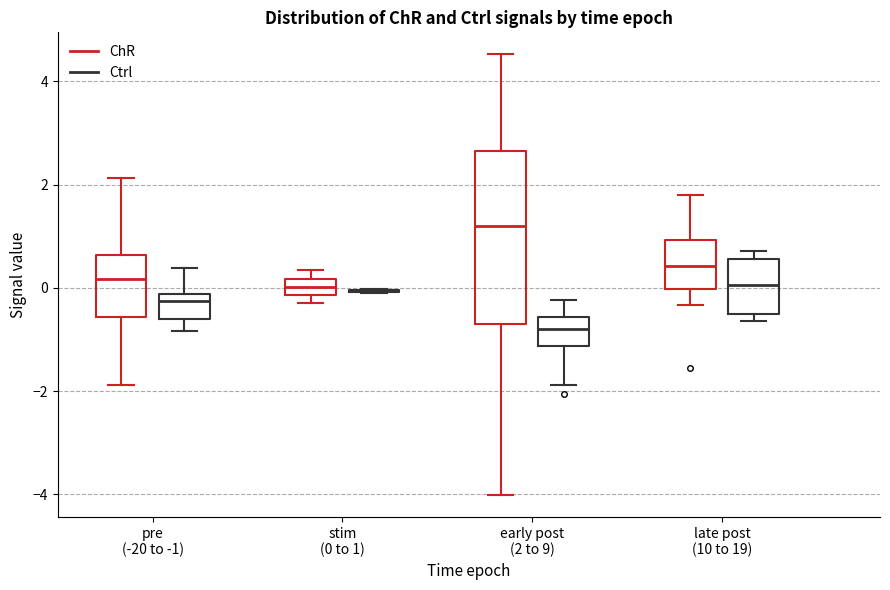

Comparing the boxes themselves (not the whiskers), which one is the tallest?

early post (2 to 9) (ChR)